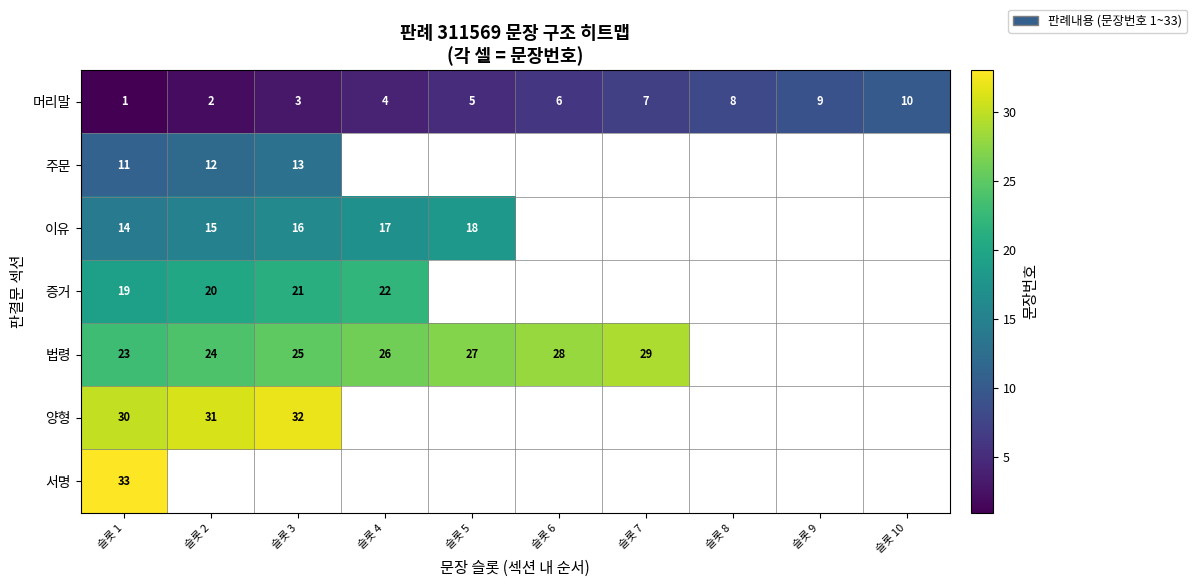

True or false: 증거 has a value of 29 at 슬롯 2.

False